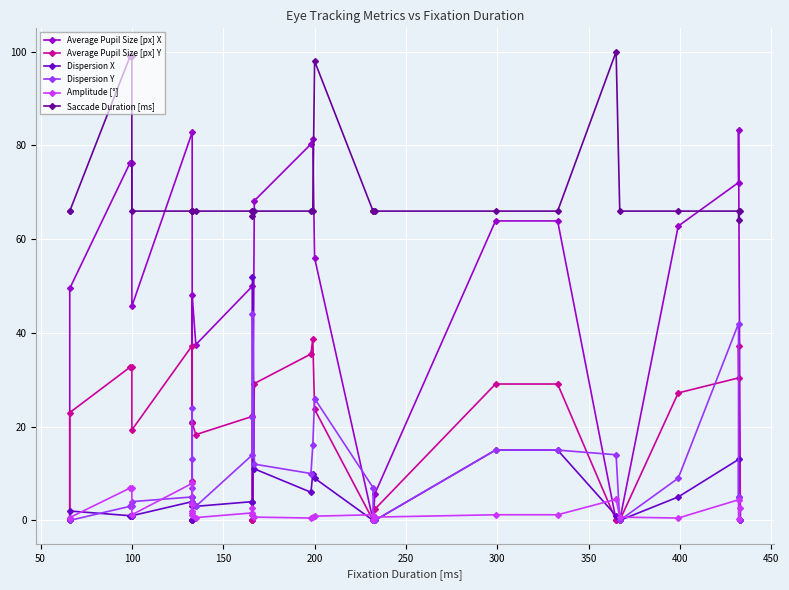

What is the difference between the maximum and minimum values in the Average Pupil Size [px] Y series?

38.7